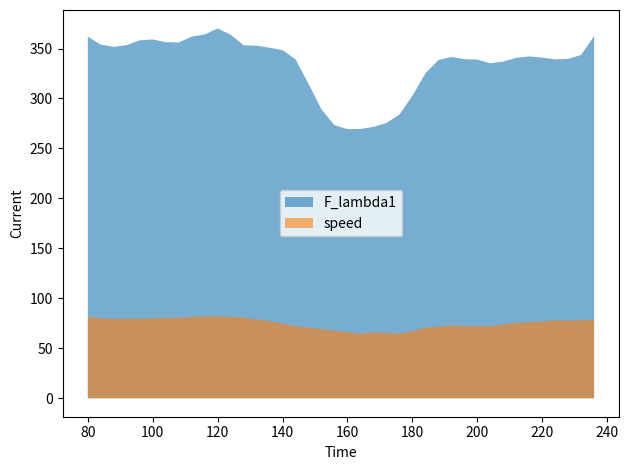

What is the lowest value of the speed series?

64.6